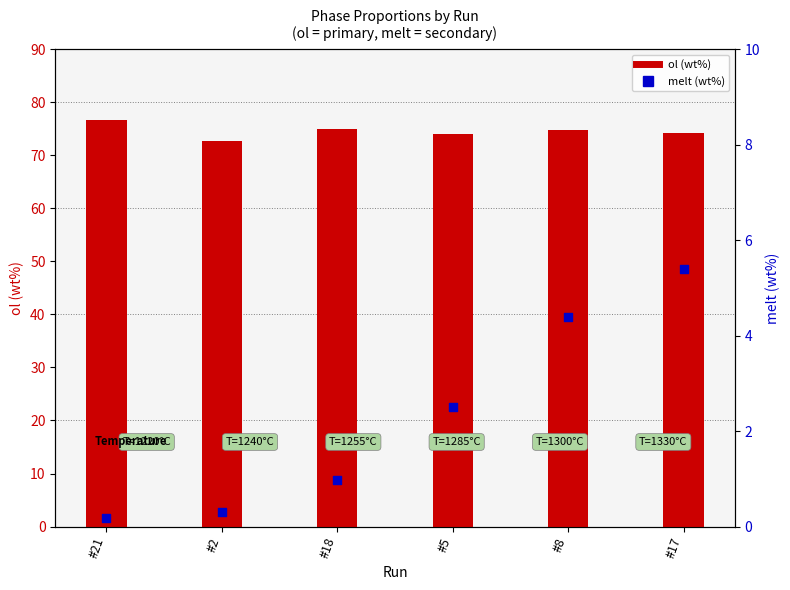

Which series reaches the maximum Y coordinate?

ol (wt%)